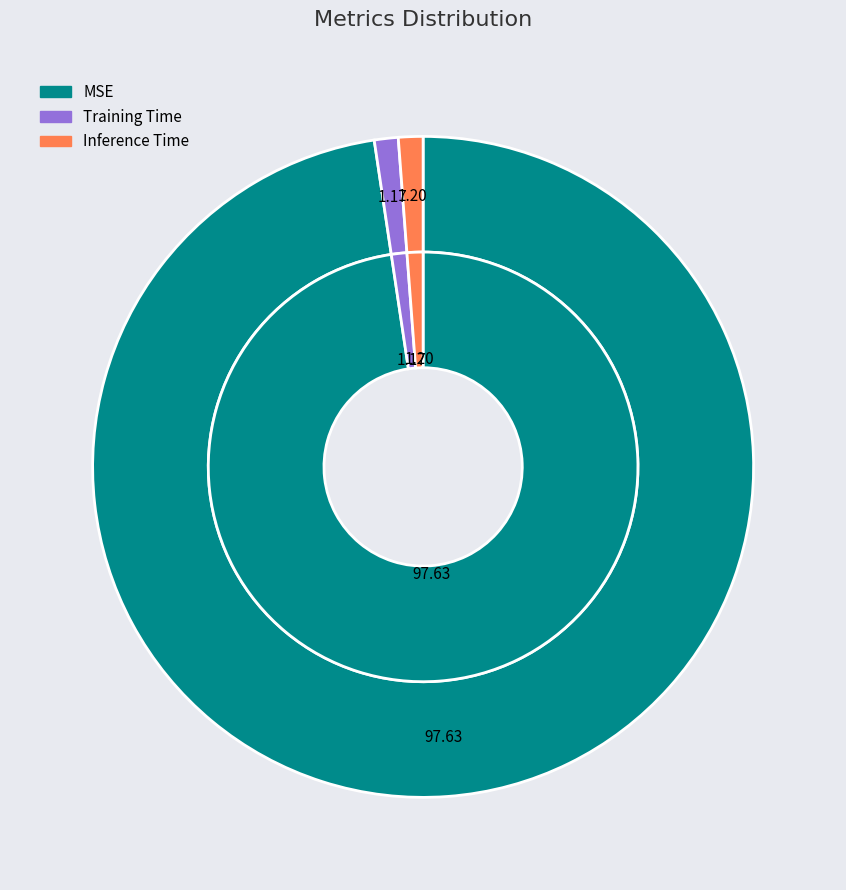

Is there any slice that represents more than half of the pie?

Yes